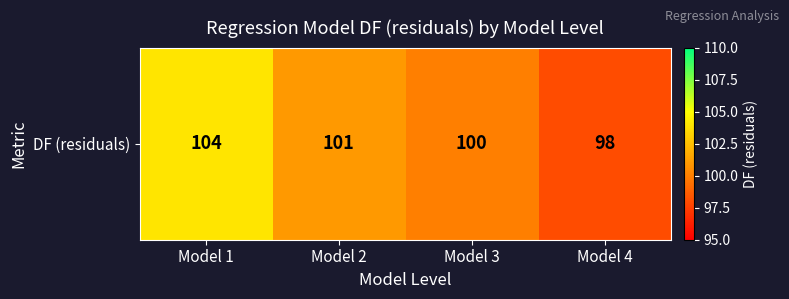

What is the difference between the maximum and second lowest values?

4